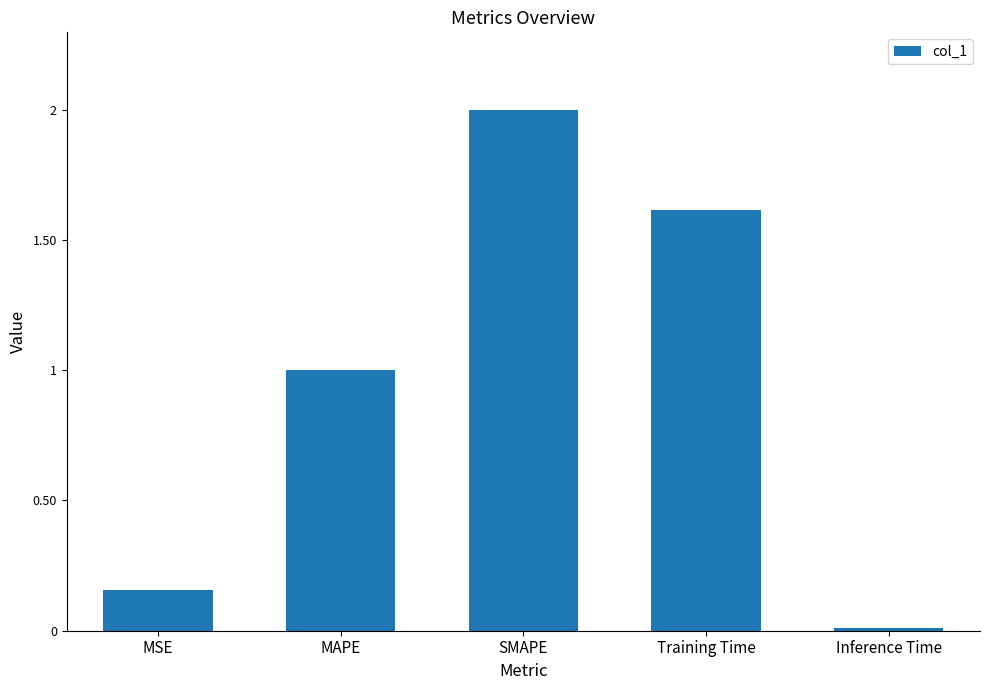

What value does the data have at MAPE?

1.0